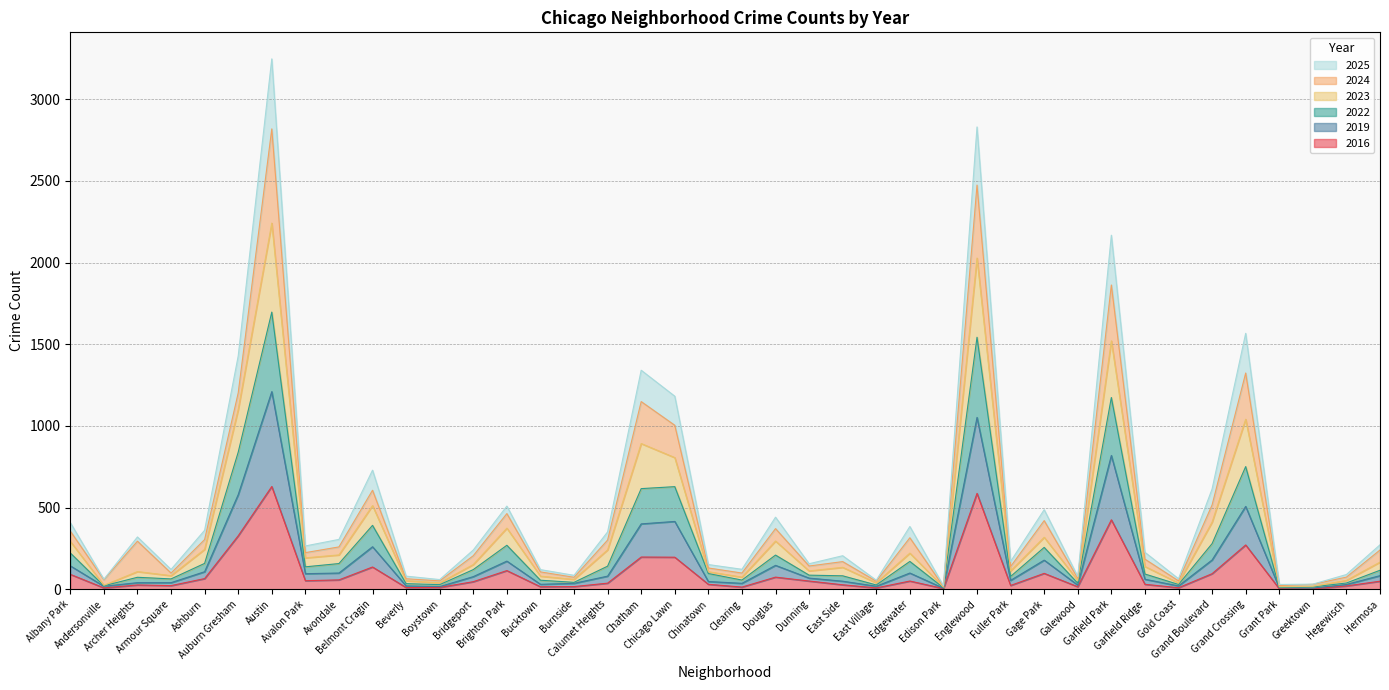

How many lines are shown in the chart?

6